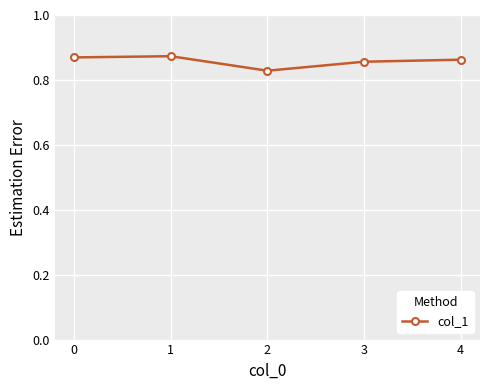

What is the sum of all values?

4.3